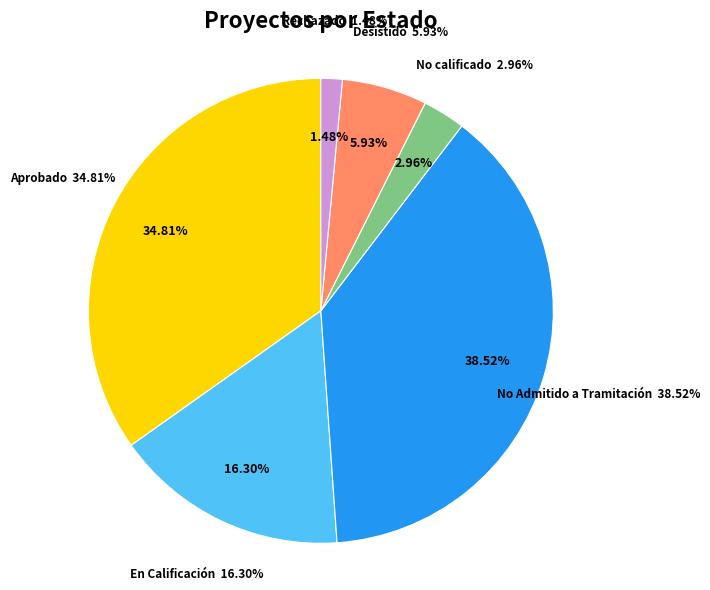

Count the number of slices in the pie.

6